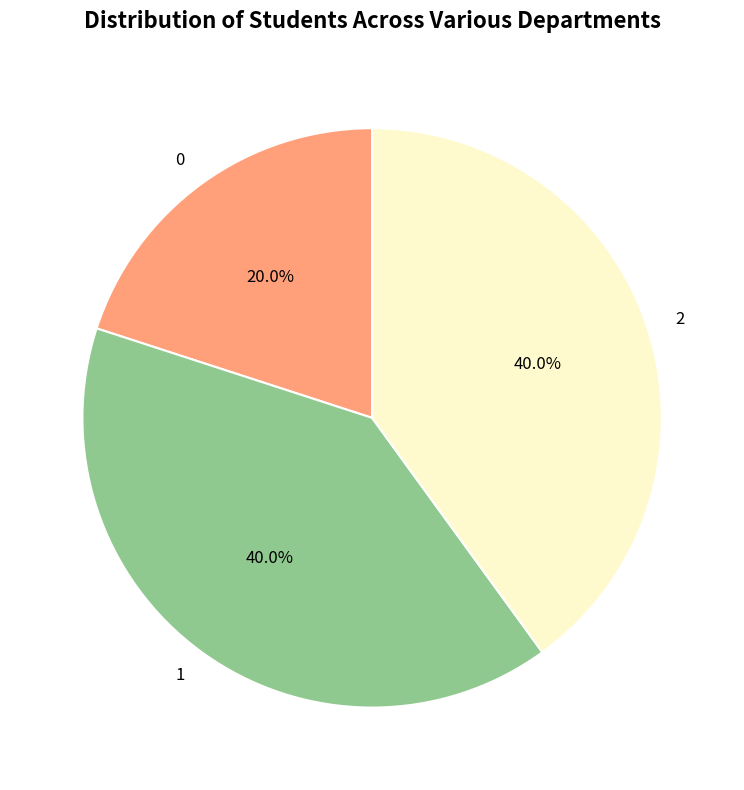

Is there a majority slice in this chart?

No